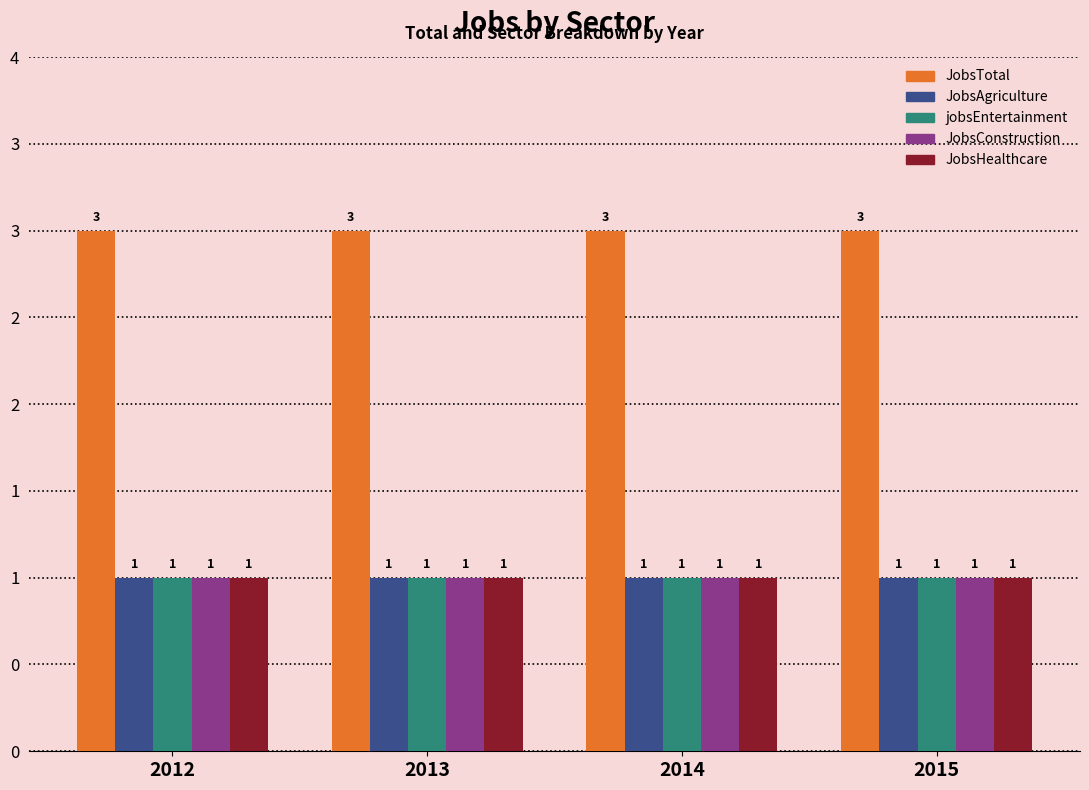

Does the chart contain any negative values?

No